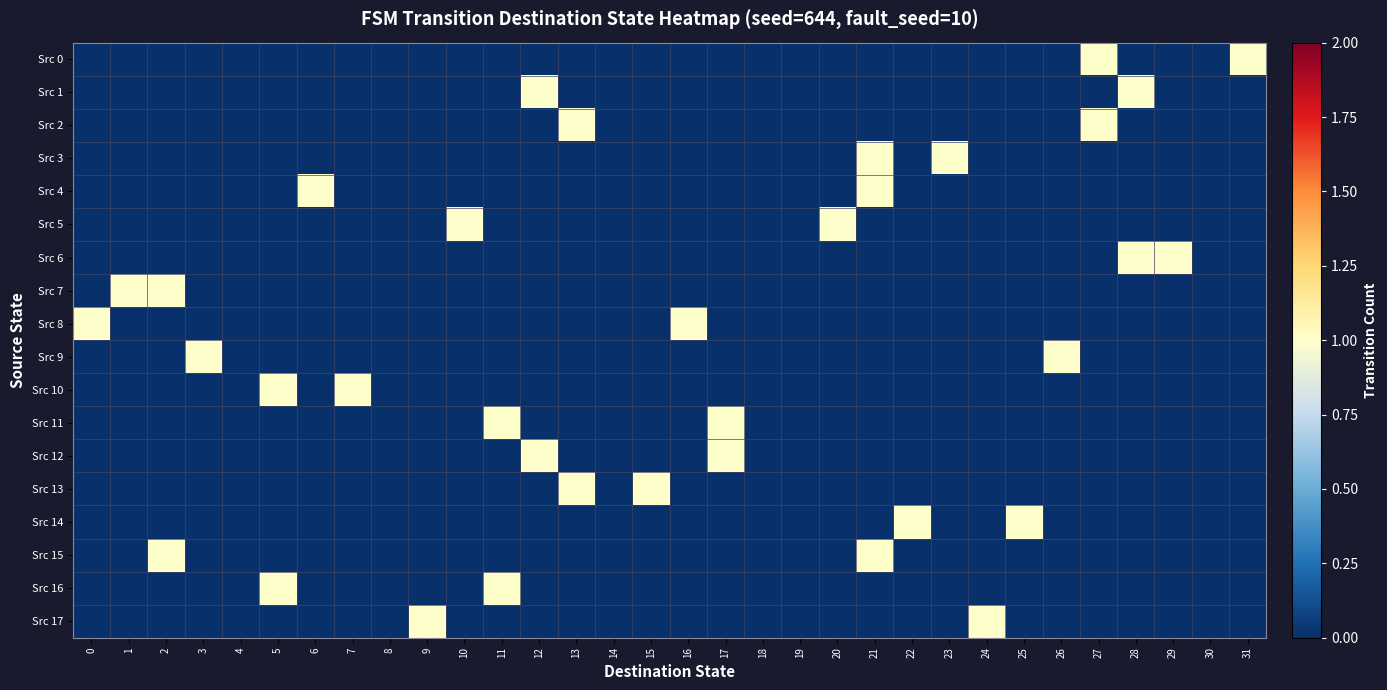

Which series has the widest spread of values?

Src 0